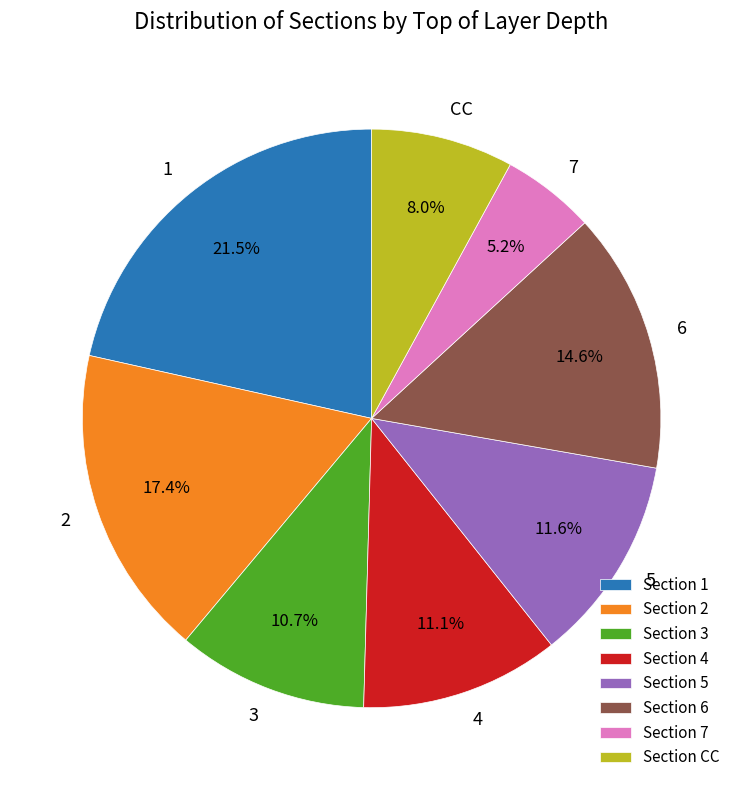

To the nearest percent, what is the average slice percentage?

12%